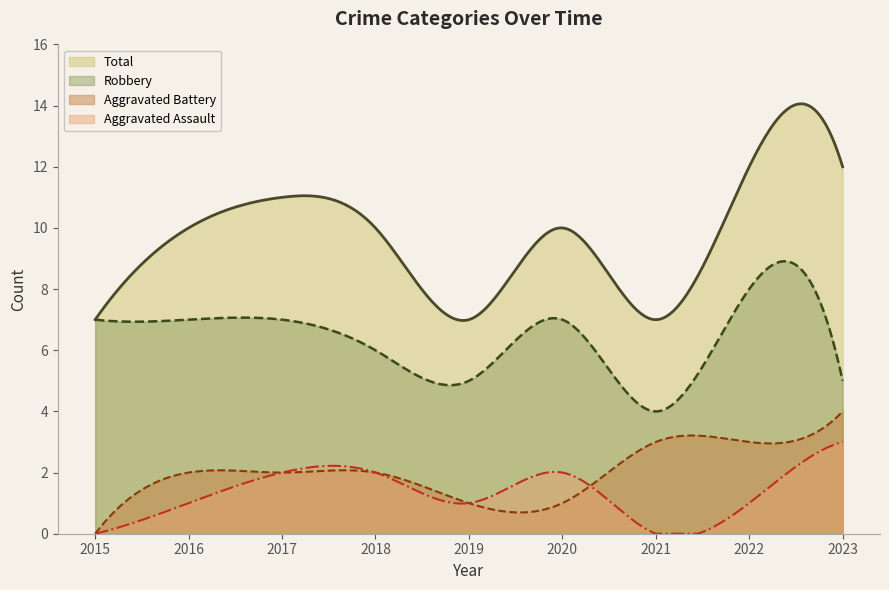

True or false: Aggravated Battery and Total intersect in this chart.

False